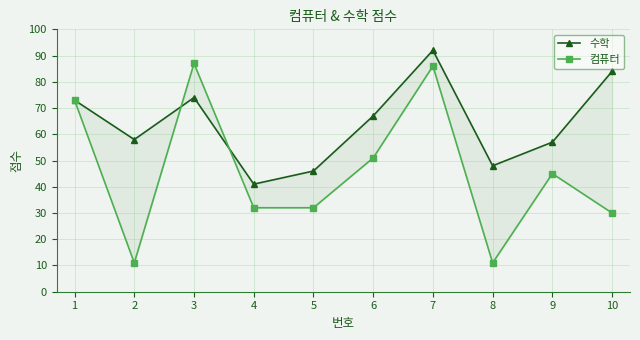

In 수학, how many points are lower than both neighbors (excluding endpoints)?

3